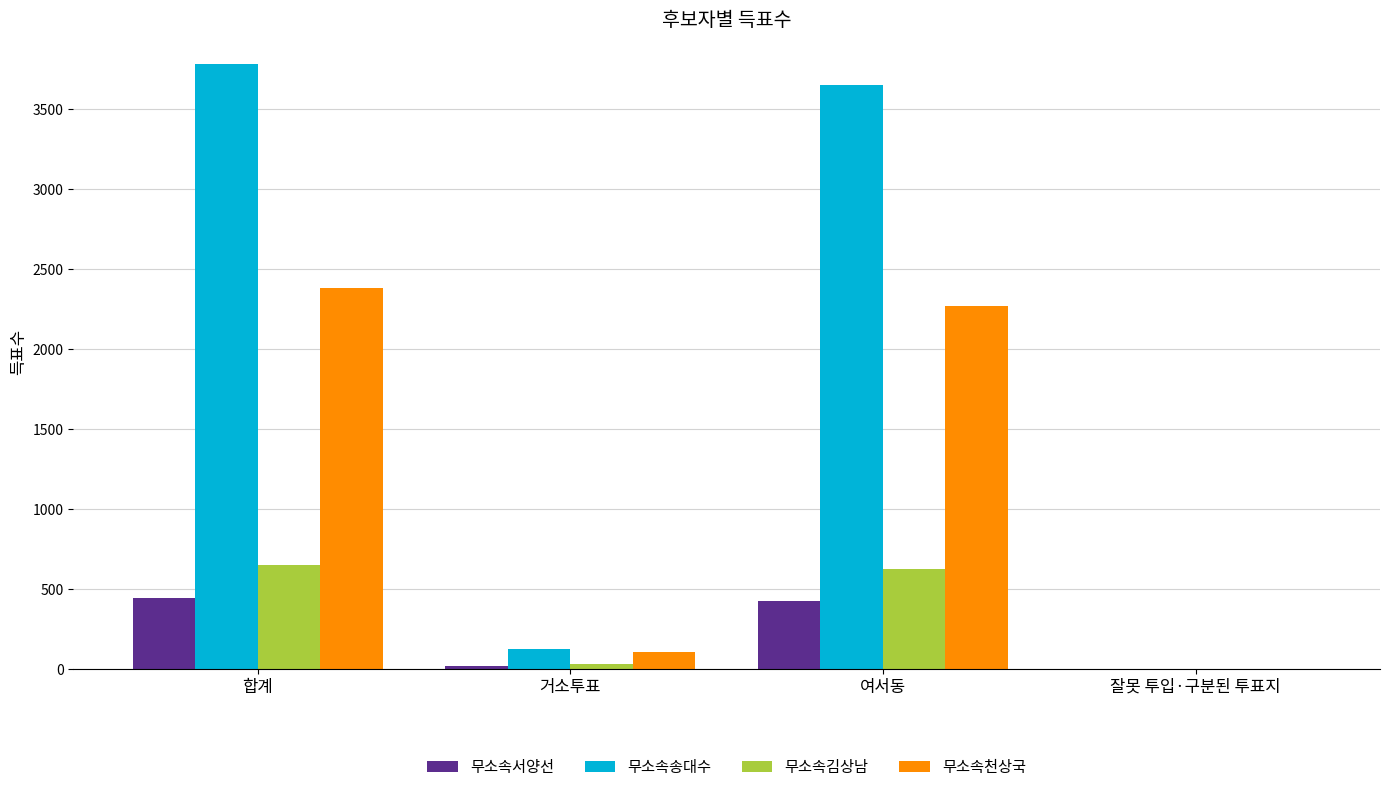

How many groups of bars are there?

4